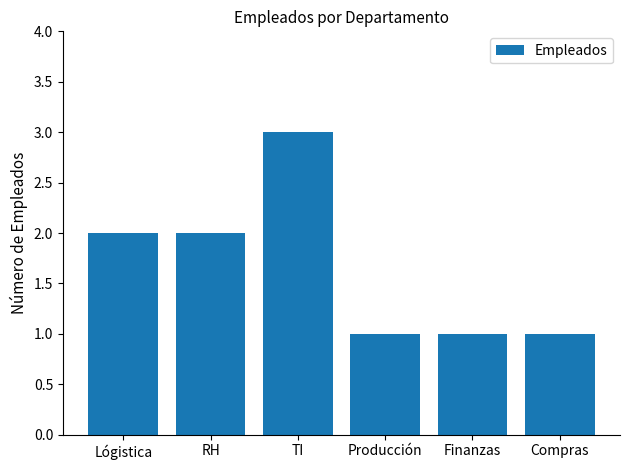

What is the approximate value at TI?

3